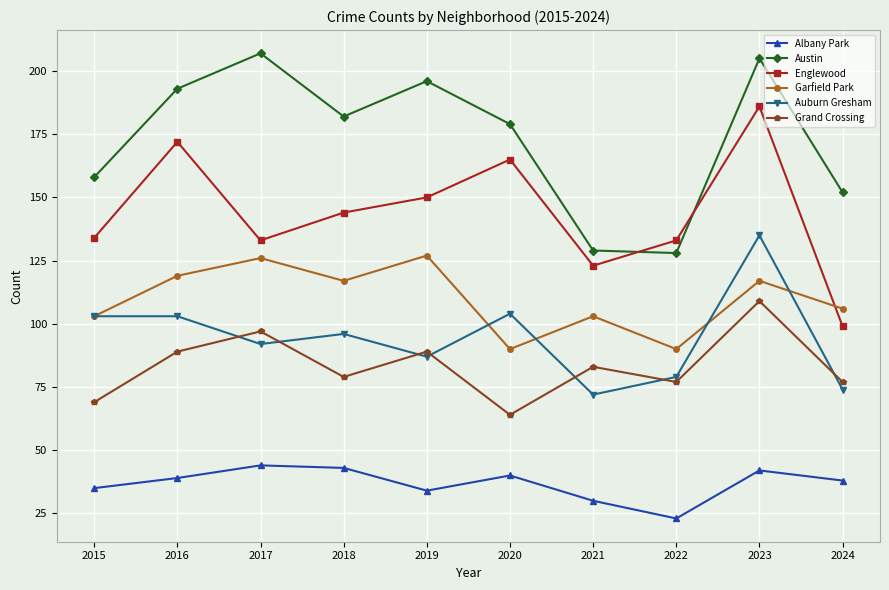

How many values in the Garfield Park series are below 117?

5